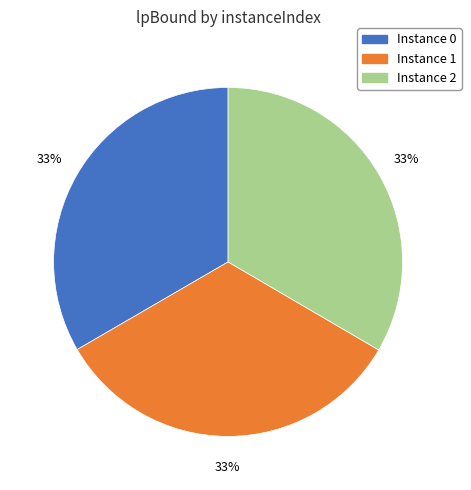

To the nearest percent, what is the average slice percentage?

33%